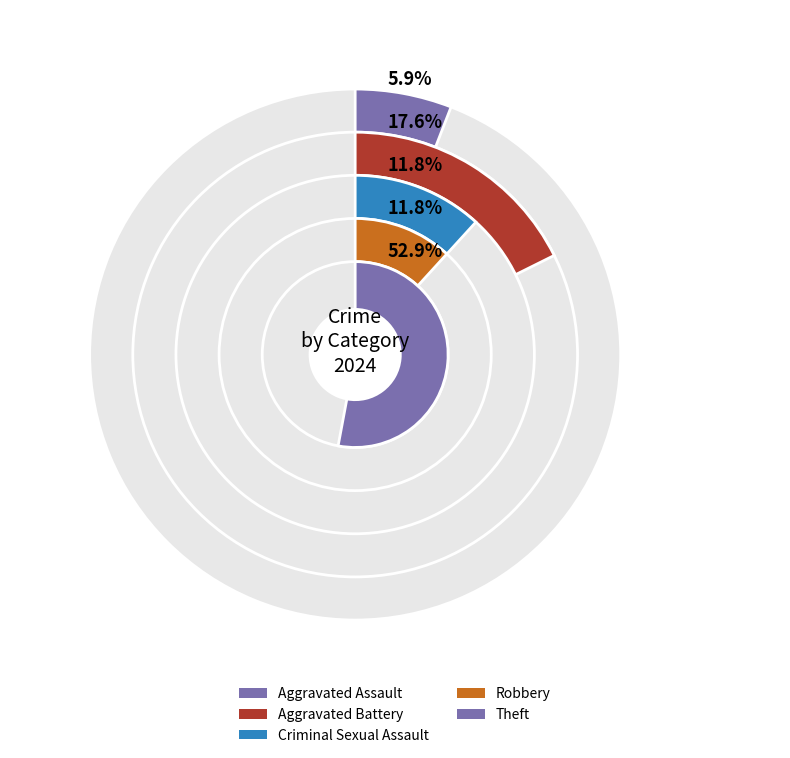

True or false: Motor Vehicle Theft accounts for 0% of the total.

True